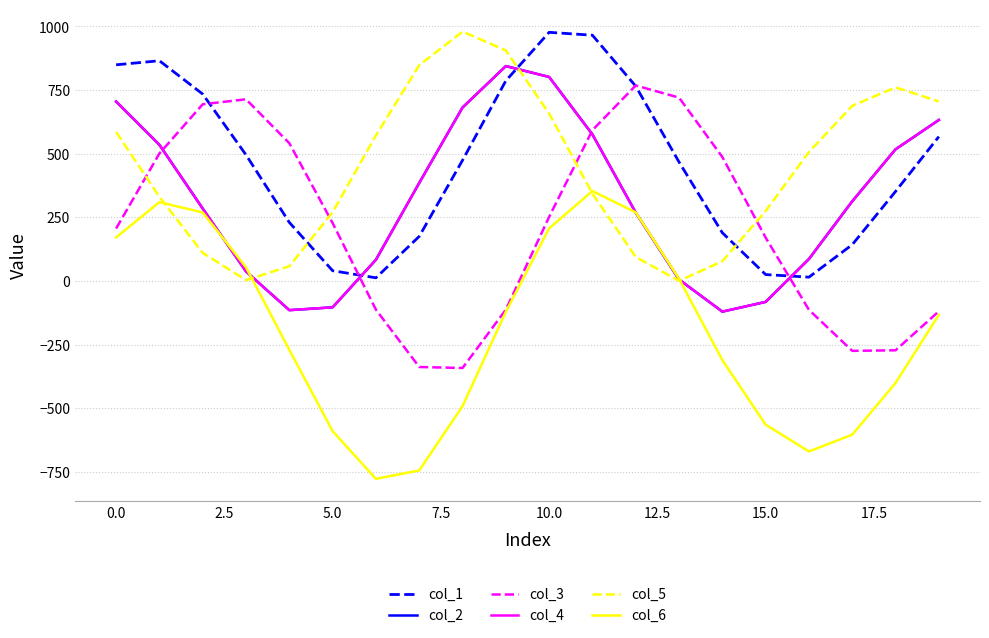

Does the chart display data point markers on the line(s)?

No